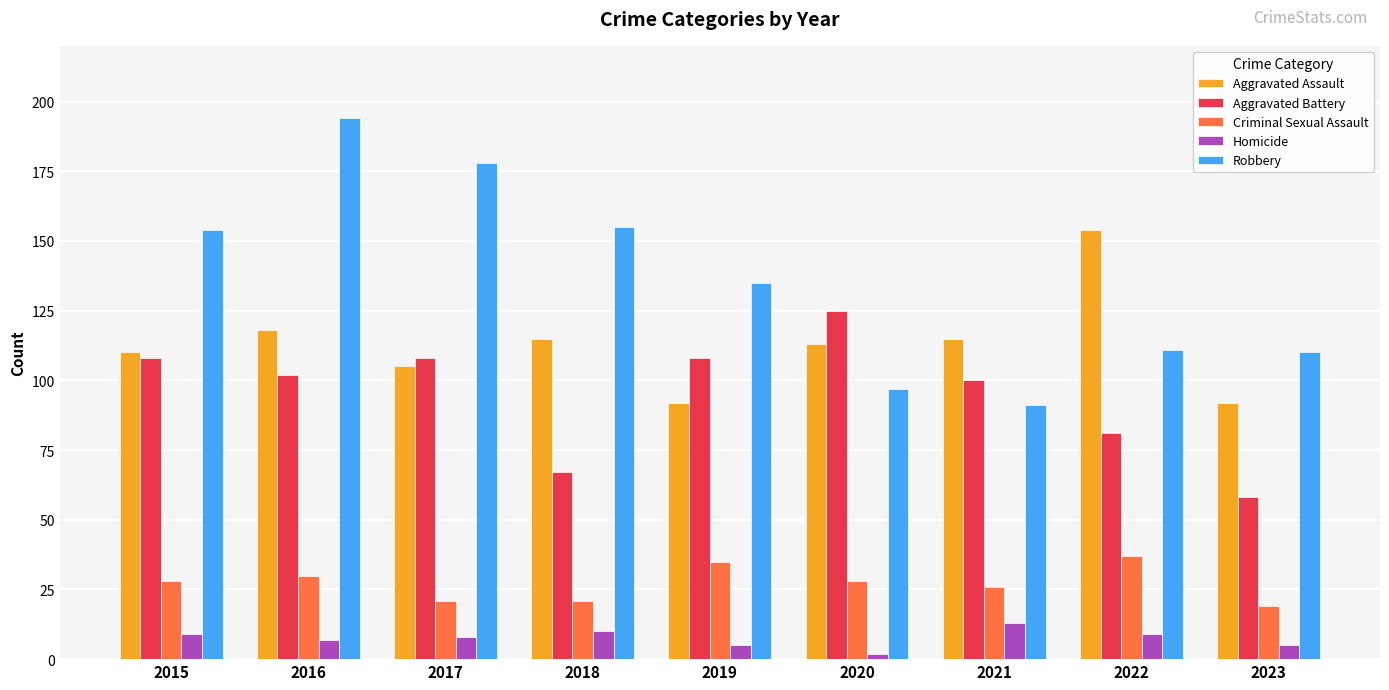

At which label does Homicide first exceed 8?

2015